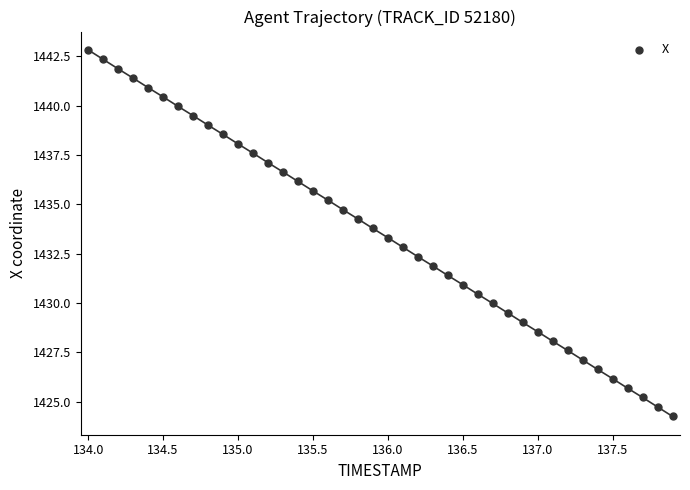

What is the range of X values (max minus min)?

3.9